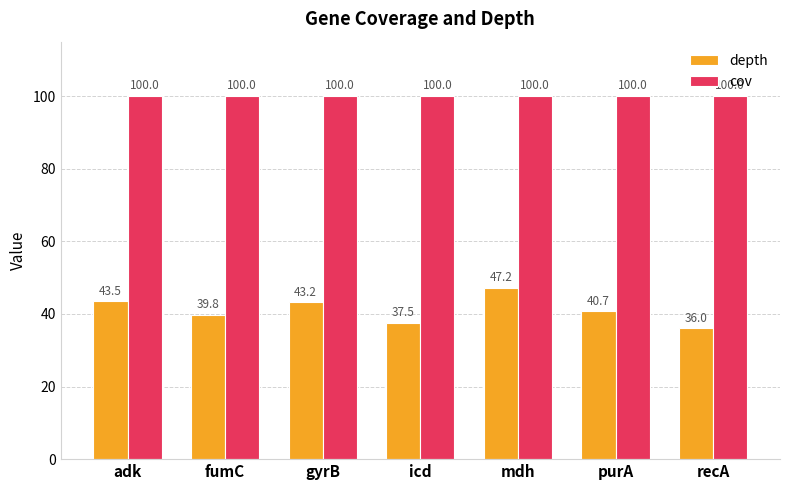

What is the approximate value of depth at mdh?

47.2